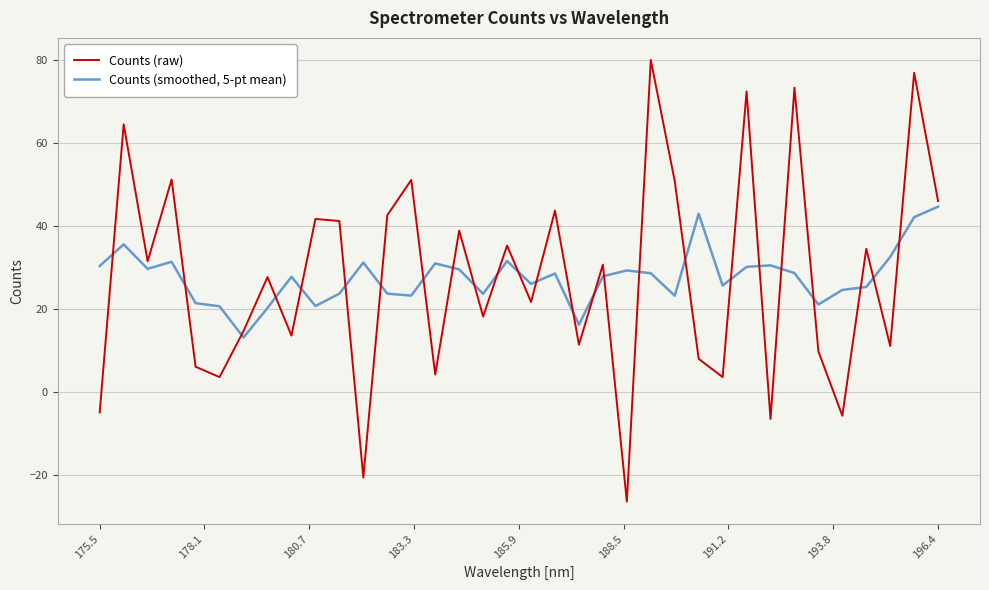

Which series has the widest spread of values?

Counts (raw)